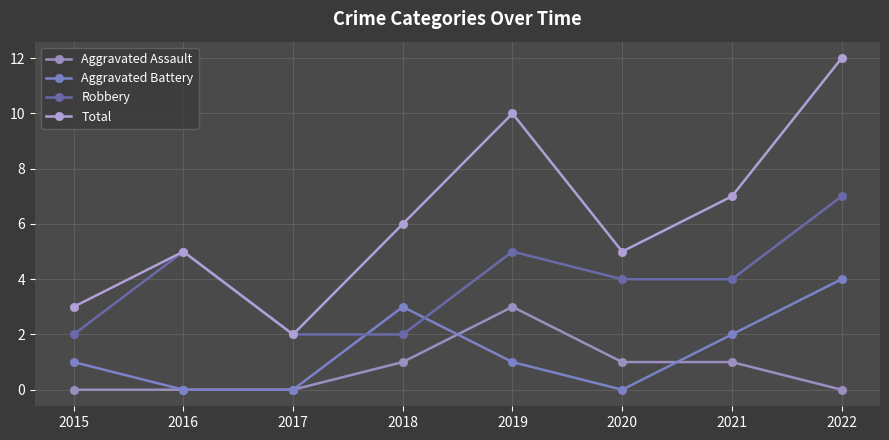

Where is the first local minimum for Total?

2017